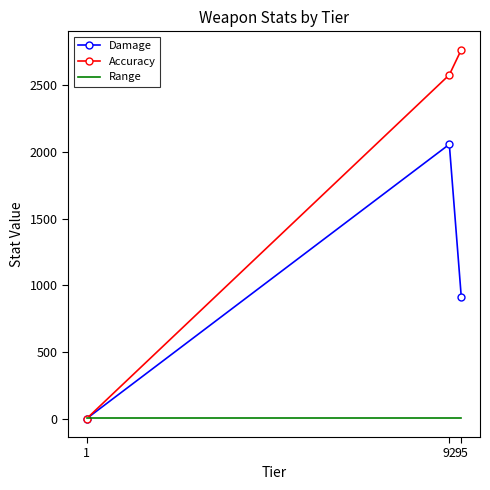

What is the difference between the maximum and second lowest values in the Damage series?

1144.2